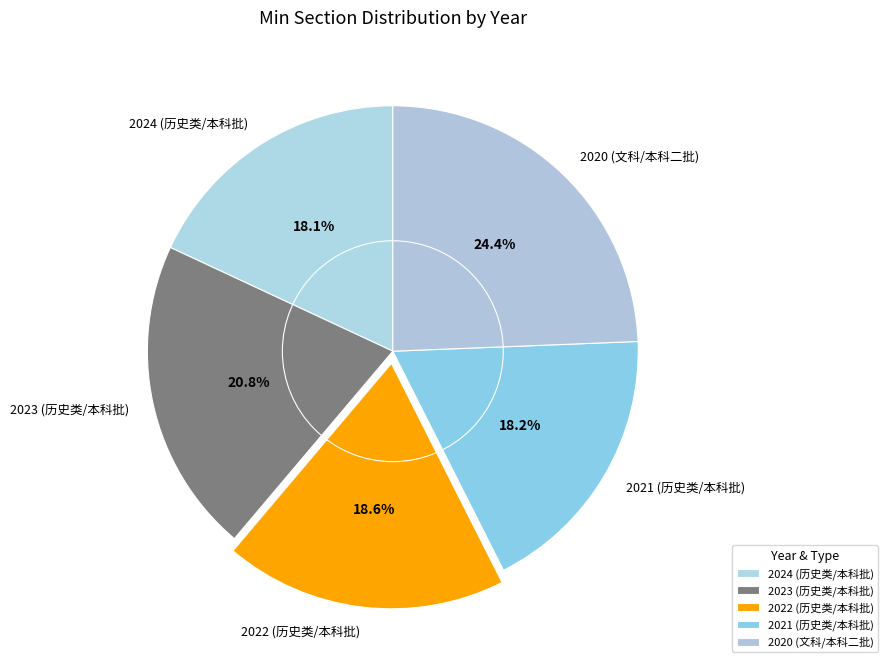

Is it true that 2022 (历史类/本科批) is 19% of the pie?

True